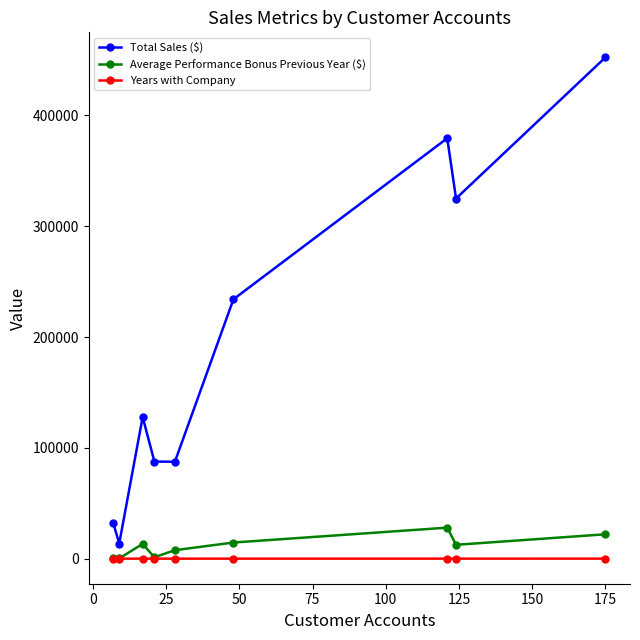

What is the maximum value shown in the chart?

452359.2